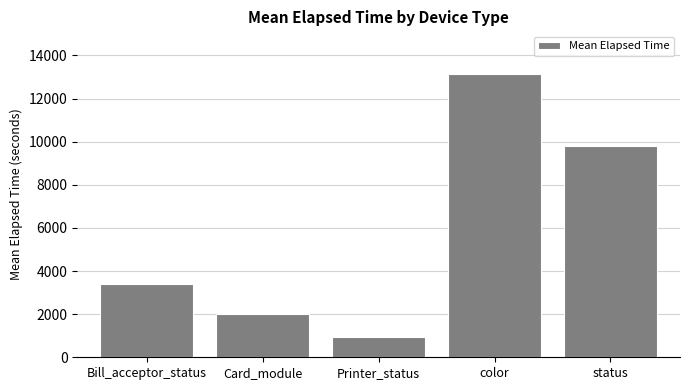

Reading left to right, list all the values displayed in this chart.

Bill_acceptor_status=3407.2	Card_module=1987.8	Printer_status=958.0	color=13146.8	status=9819.9